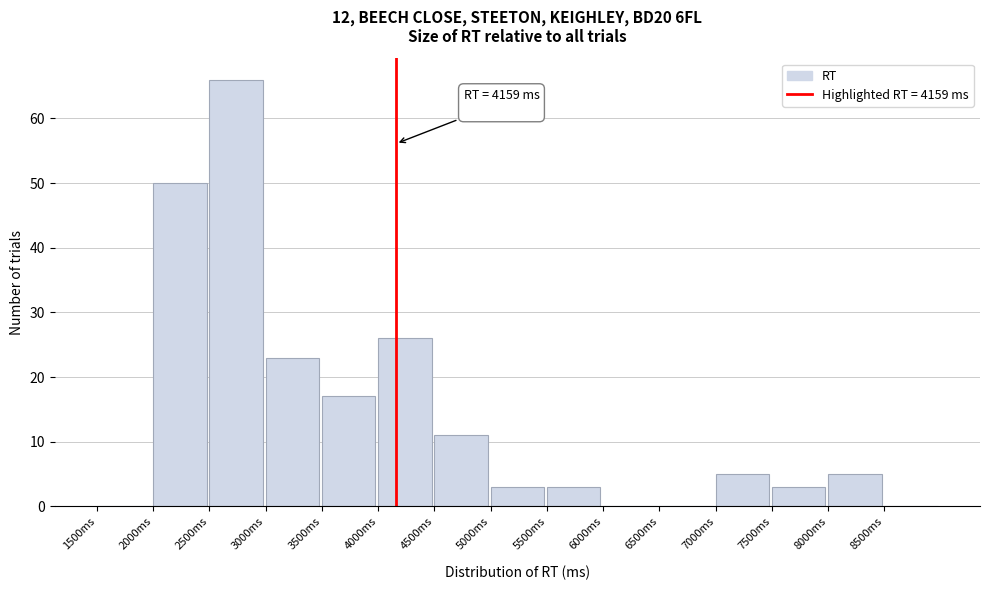

Which range on the x-axis has the tallest bar?

2500 to 3000